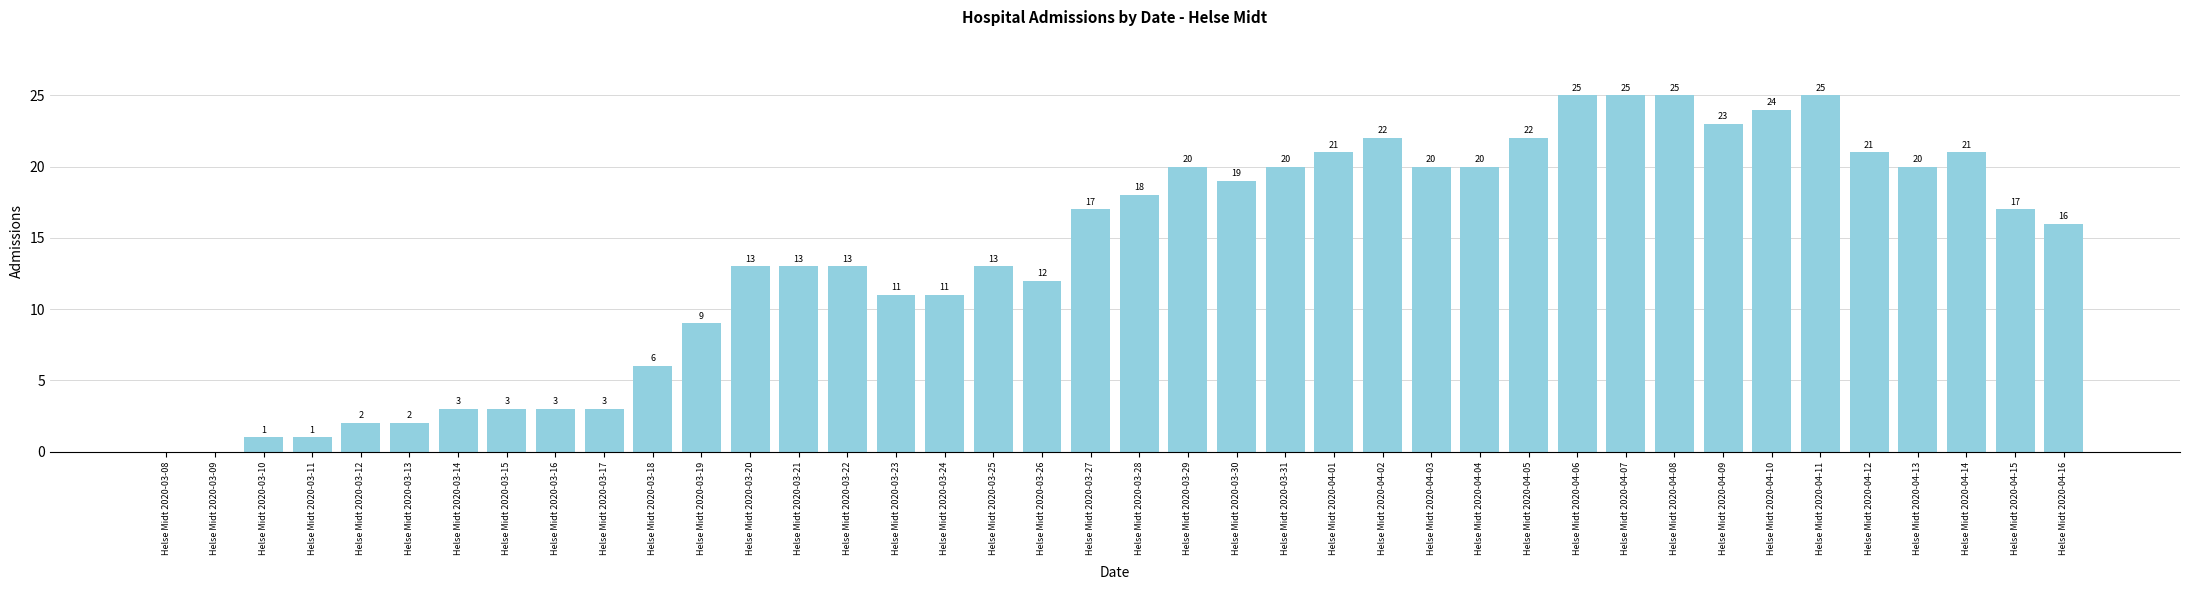

Approximately how many times larger is the value at Helse Midt 2020-03-19 compared to Helse Midt 2020-03-13?

4.5